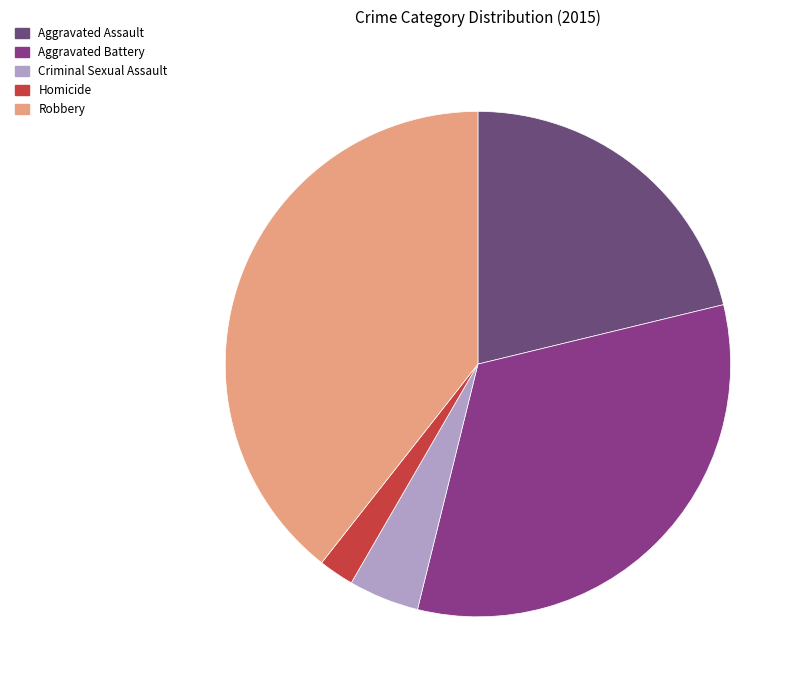

Count the number of slices in the pie.

5